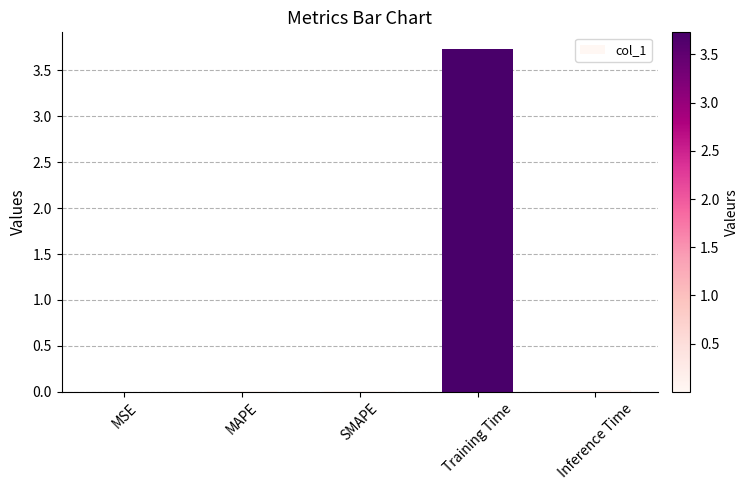

Which label corresponds to the largest value in the chart?

Training Time